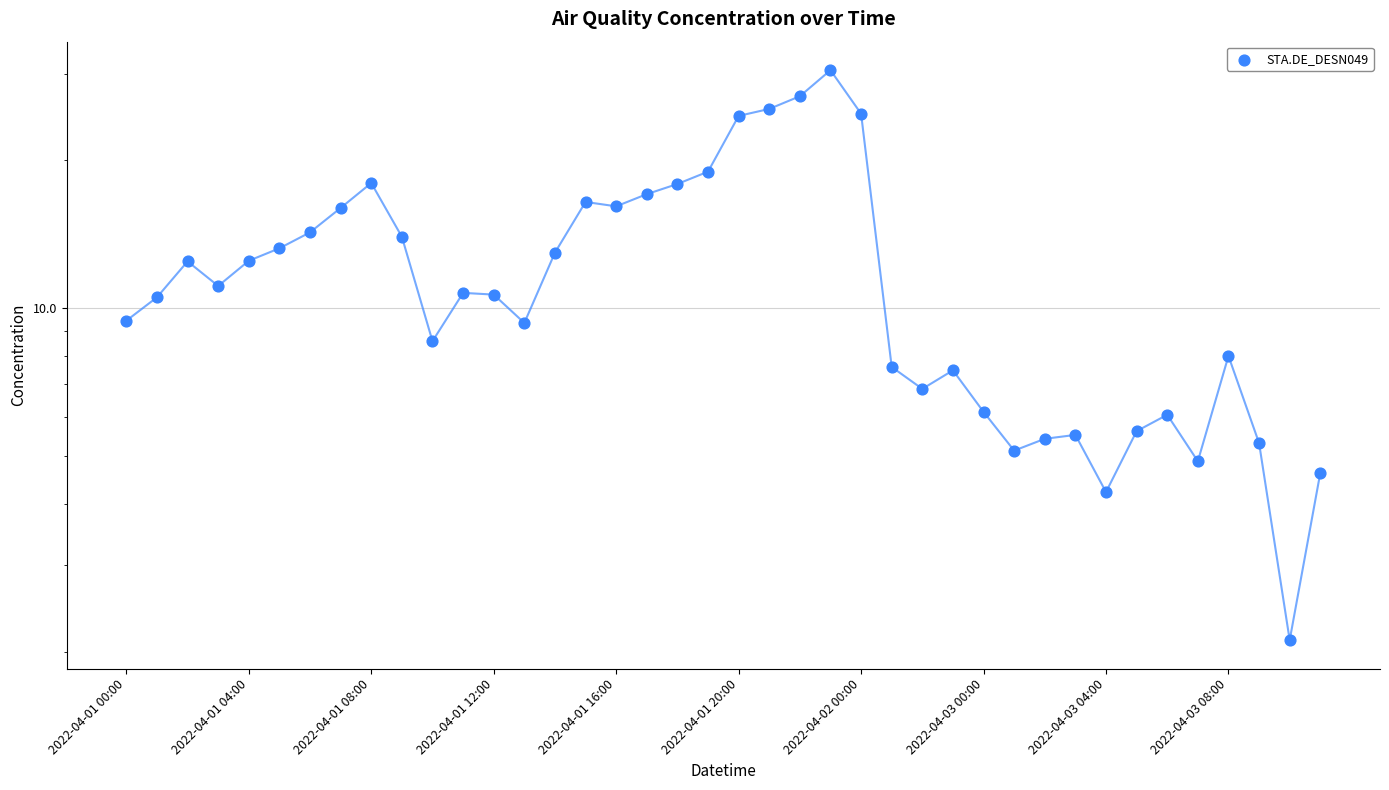

Between 2022-04-01 12:00 and 18, which is larger?

18